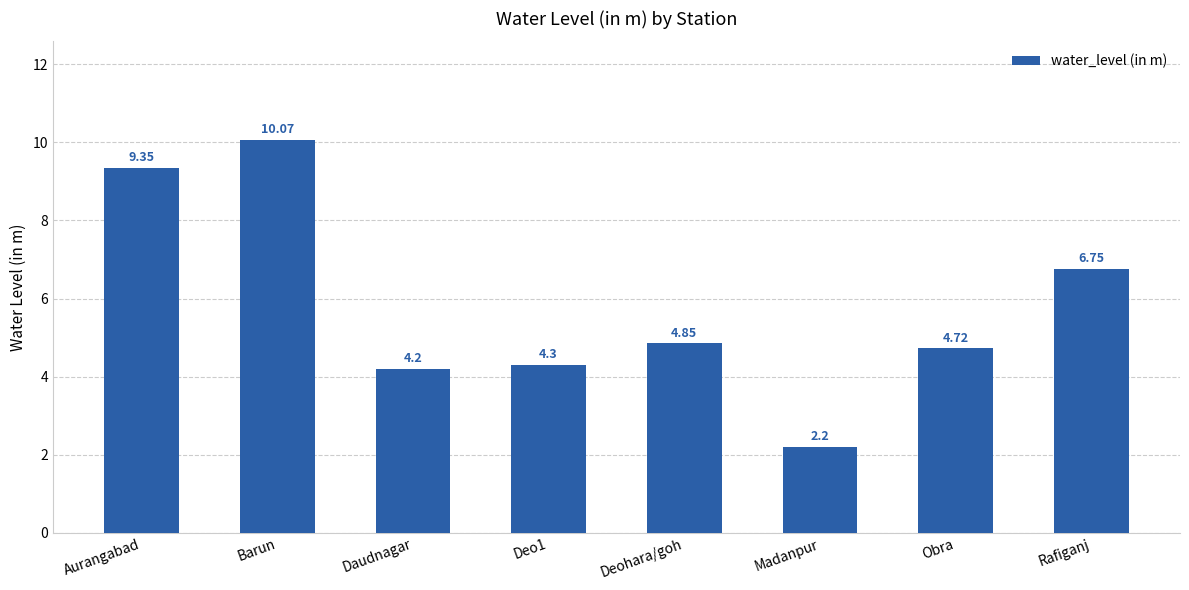

Where does the data first go above 4?

Aurangabad